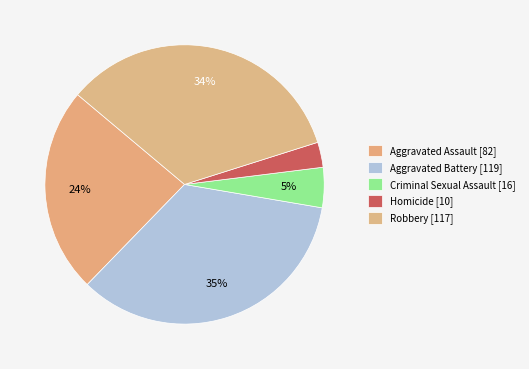

Is there a majority slice in this chart?

No